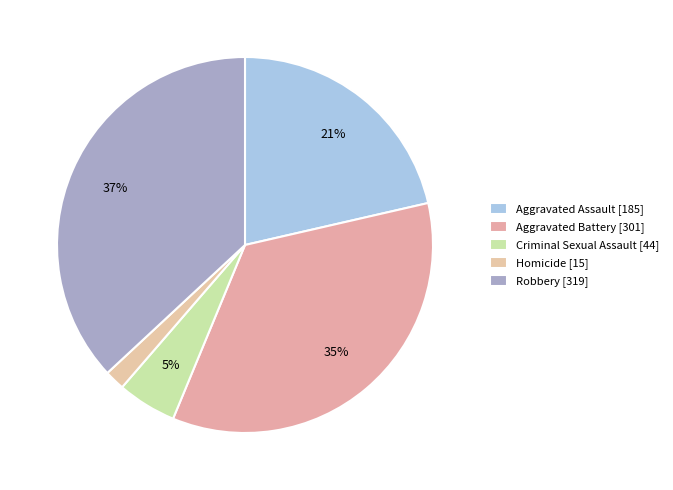

To the nearest percent, what is the average slice percentage?

20%